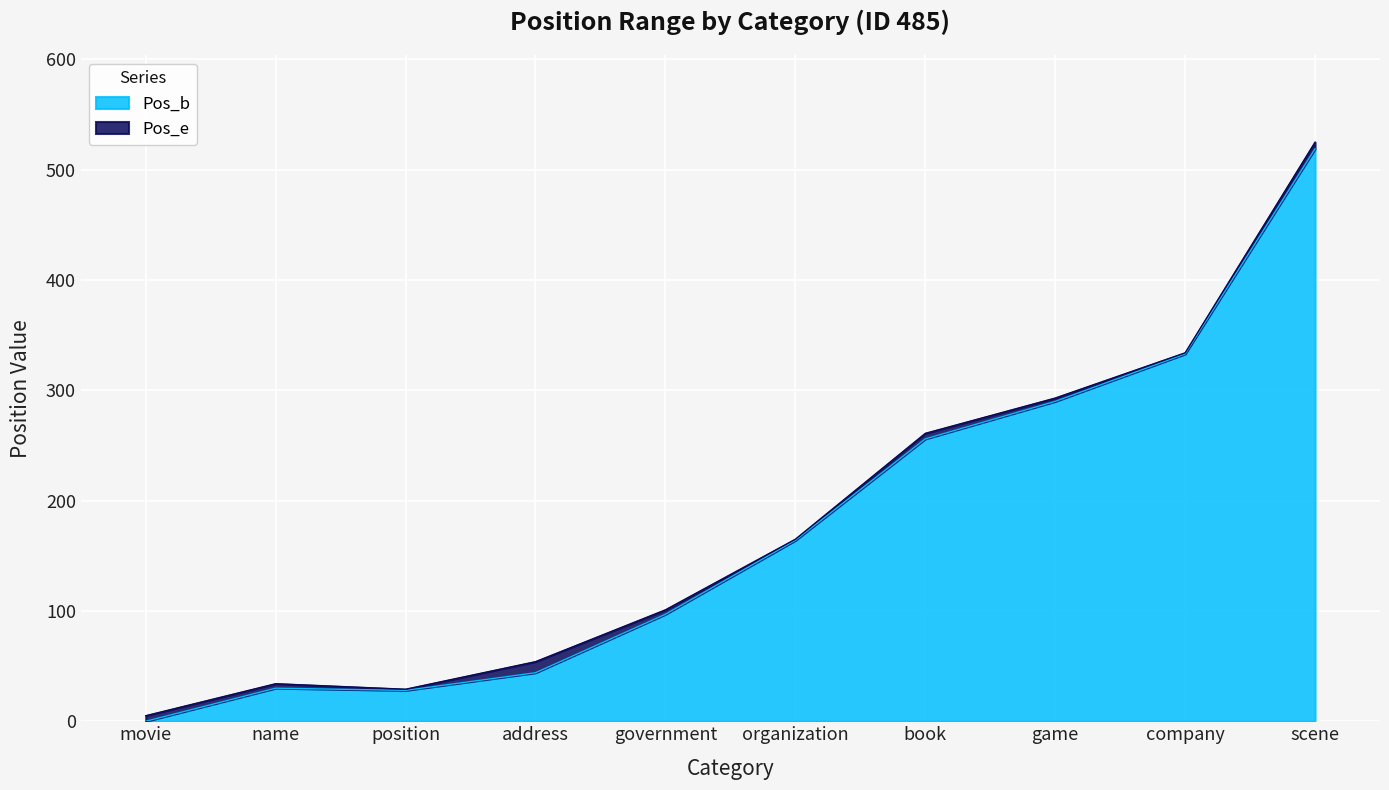

What is the average value of the Pos_e series?

180